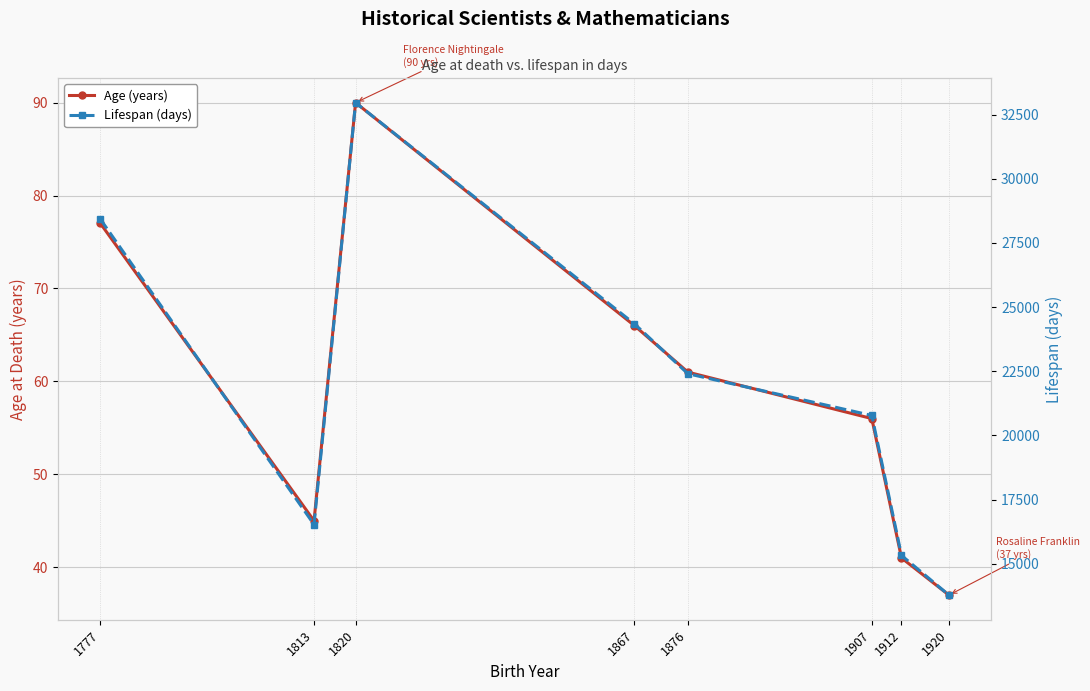

What is the value of the Lifespan (days) point at the 7th from the left?

15324